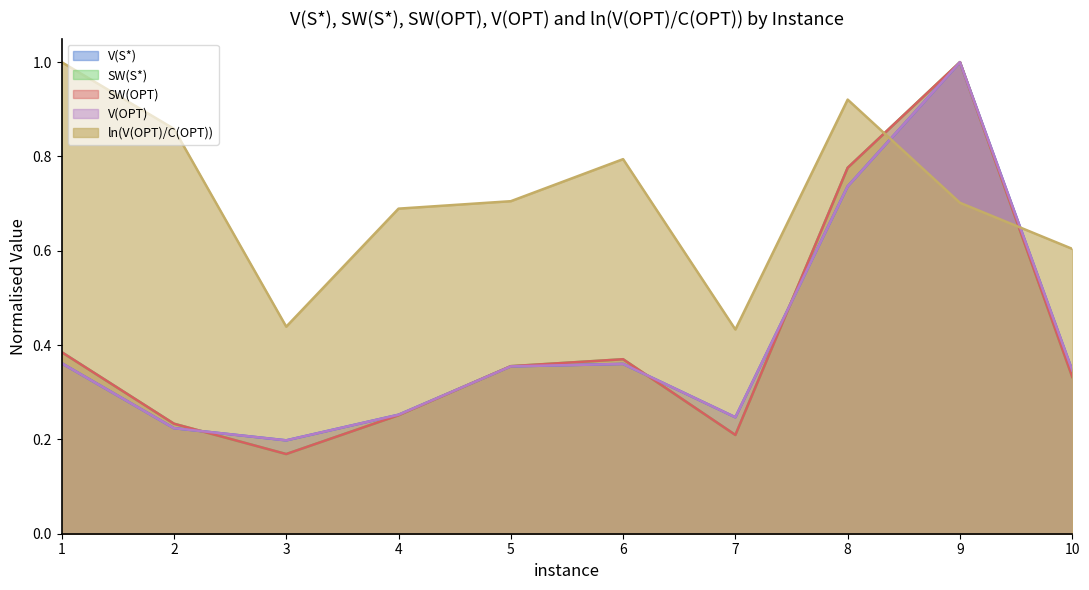

Which series has the largest range (max minus min)?

SW(S*)